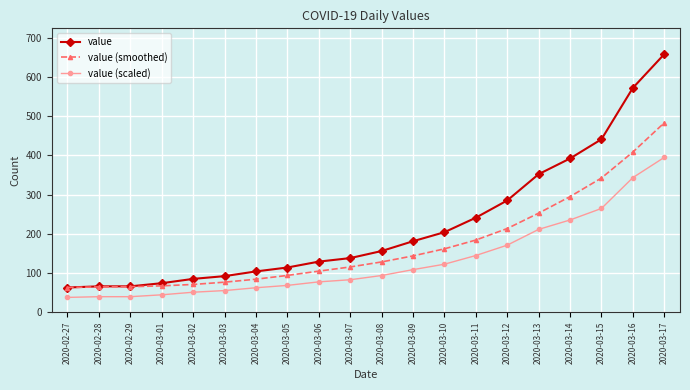

The value of value (scaled) at 2020-03-09 is 108.6. True or false?

True